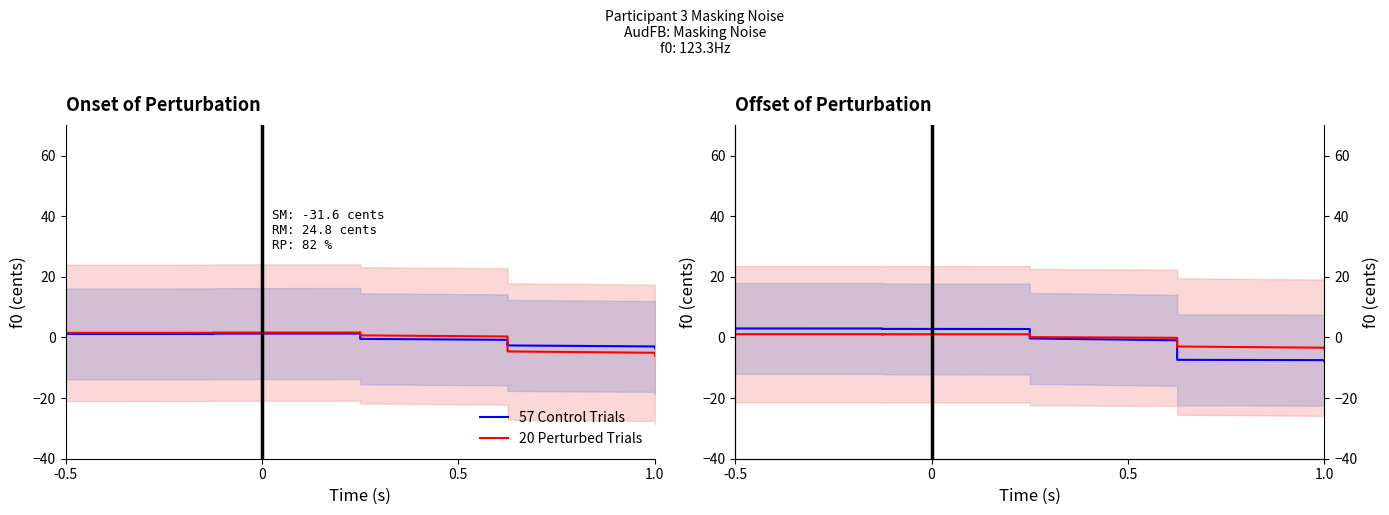

What is the highest value of the 57 Control Trials series?

3.1